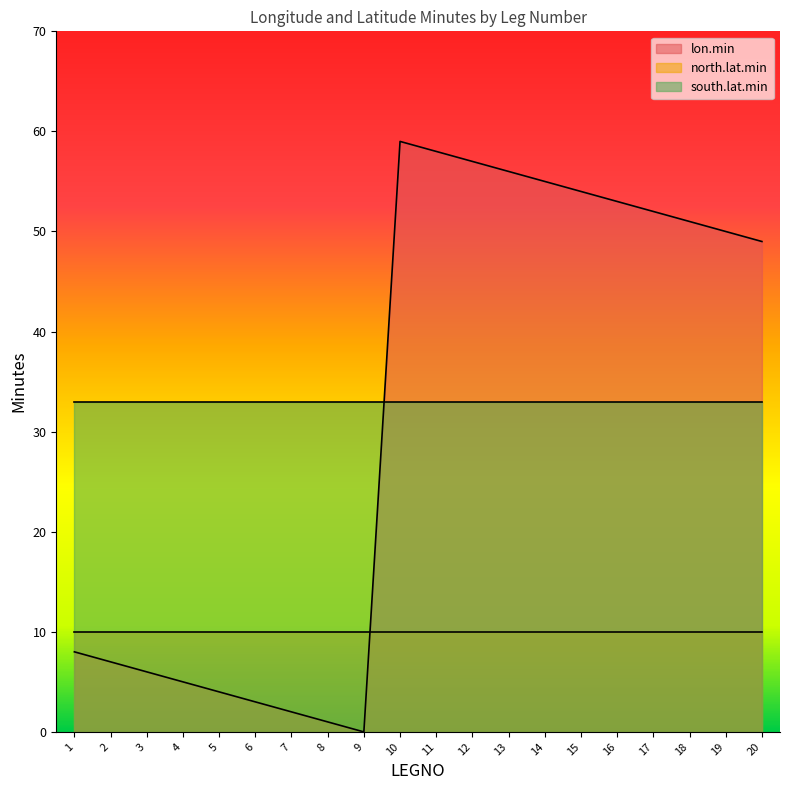

Does the chart have visible grid lines?

No